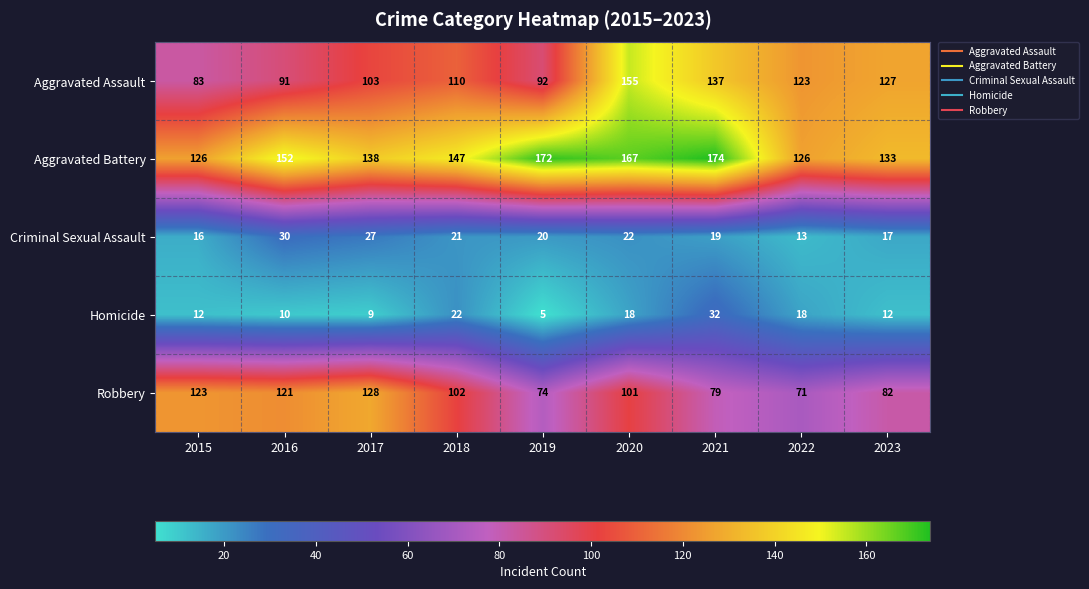

What is the sum of the Robbery values at 2022 and 2019?

145